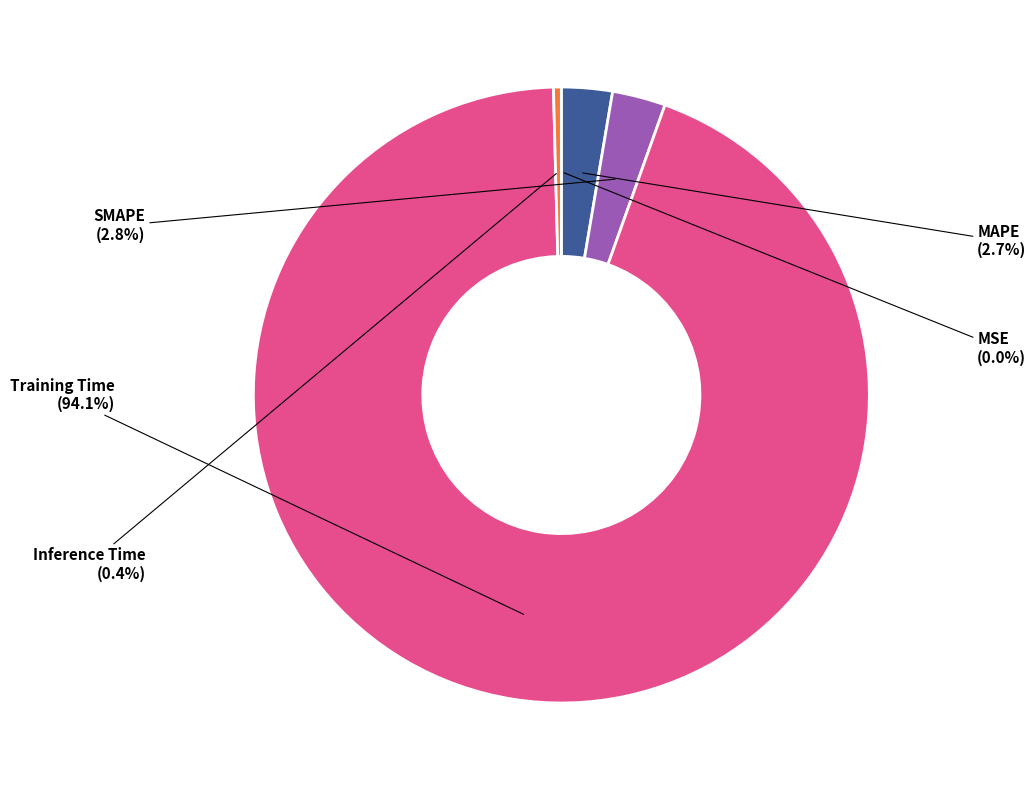

True or false: Training Time accounts for 94% of the total.

True